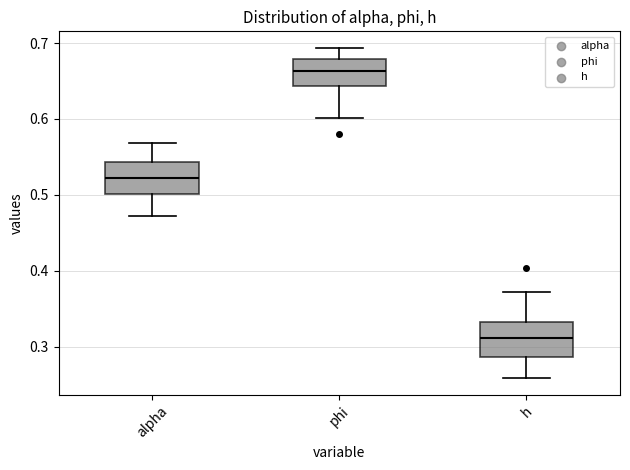

Where is the lower edge of the box for phi on the y-axis? The values are not printed on the chart, so give them approximately, as read against the axis.

0.64